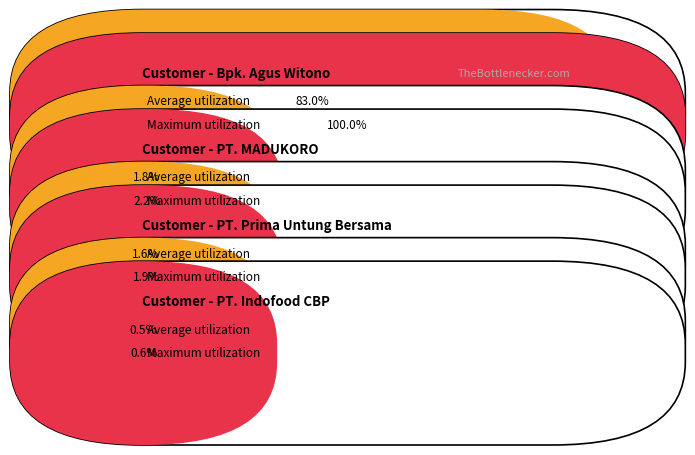

What are all the series names shown in the legend?

Average utilization, Maximum utilization